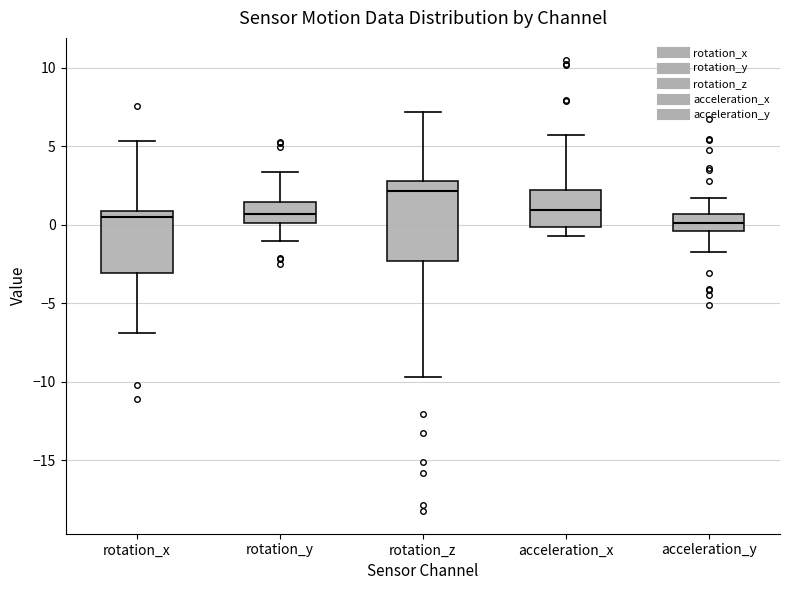

Reading left to right, transcribe this box plot: for each box, give where its median line is, the range the box spans, and where its two whiskers end, as read against the y-axis. The values are not printed on the chart, so give them approximately, as read against the axis.

rotation_x: median 0.5, box -3.0 to 1.0, whiskers -7.0 to 5.5
rotation_y: median 0.5, box 0.0 to 1.5, whiskers -1.0 to 3.5
rotation_z: median 2.0, box -2.5 to 3.0, whiskers -9.5 to 7.0
acceleration_x: median 1.0, box 0.0 to 2.0, whiskers -0.5 to 5.5
acceleration_y: median 0.0, box -0.5 to 0.5, whiskers -1.5 to 1.5